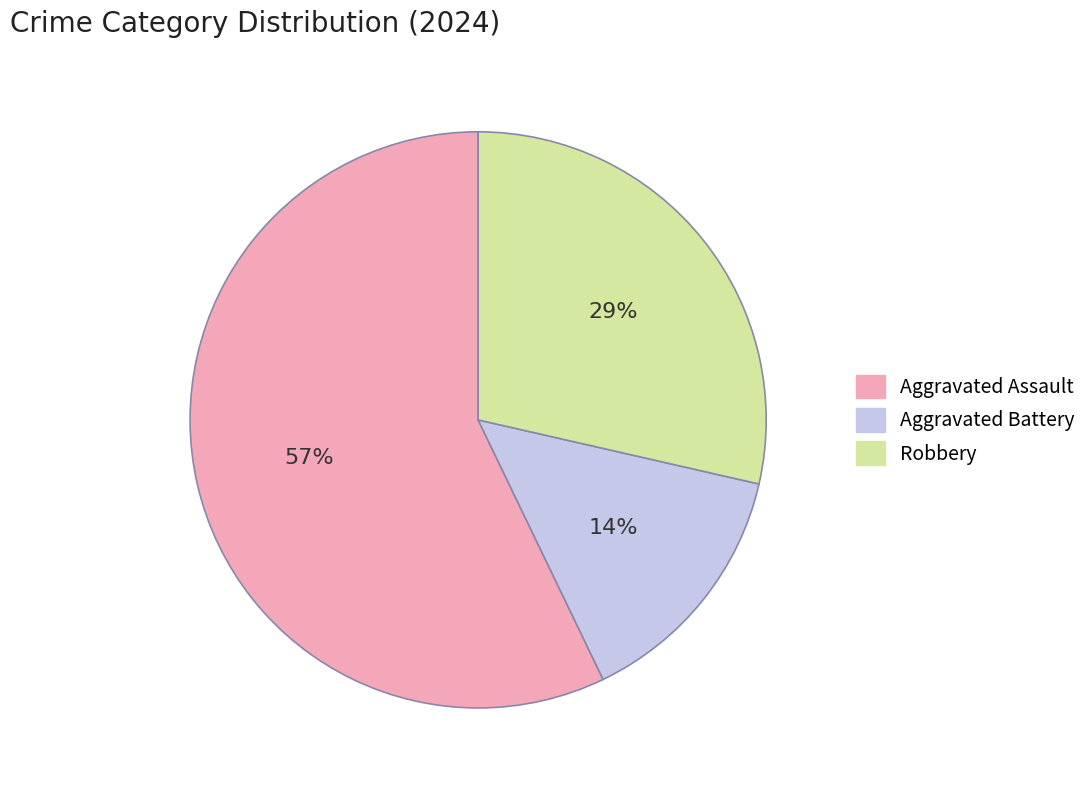

To the nearest percent, what is the combined percentage of Aggravated Battery and Aggravated Assault?

71%